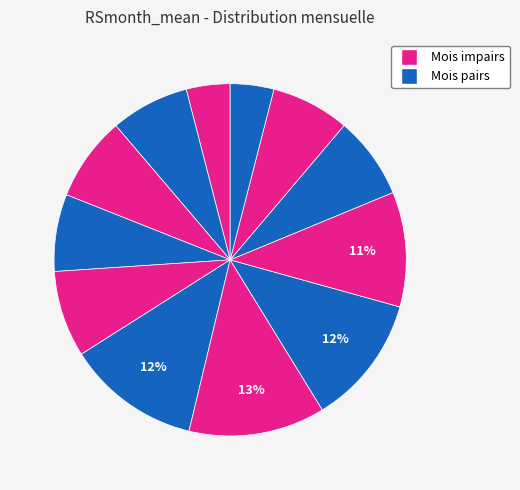

How many segments does this pie chart have?

12